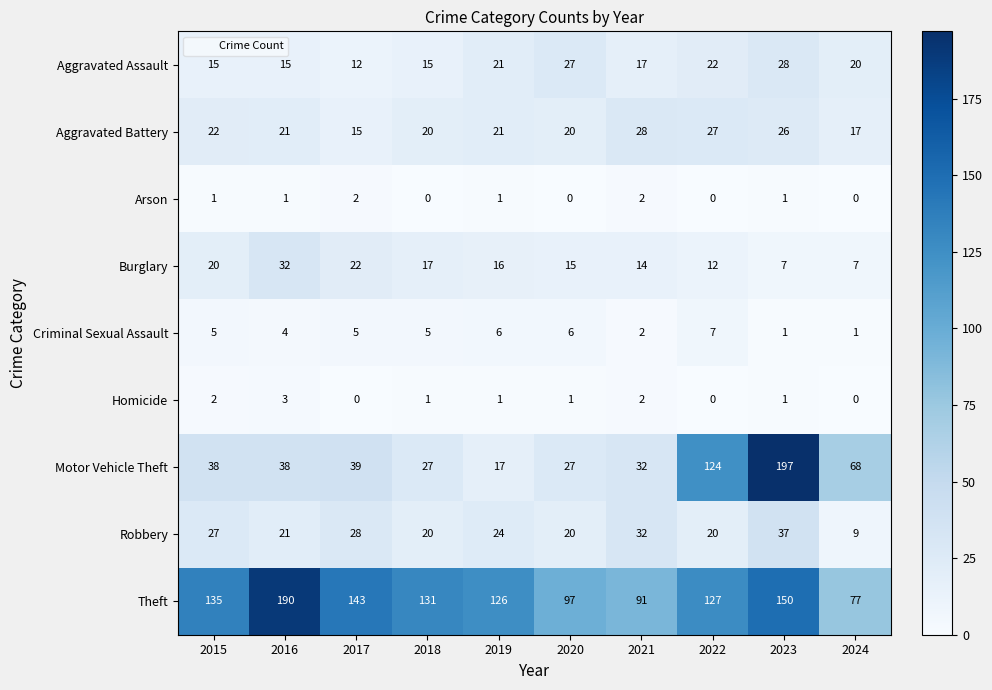

How many Arson values are between 0 and 1?

8